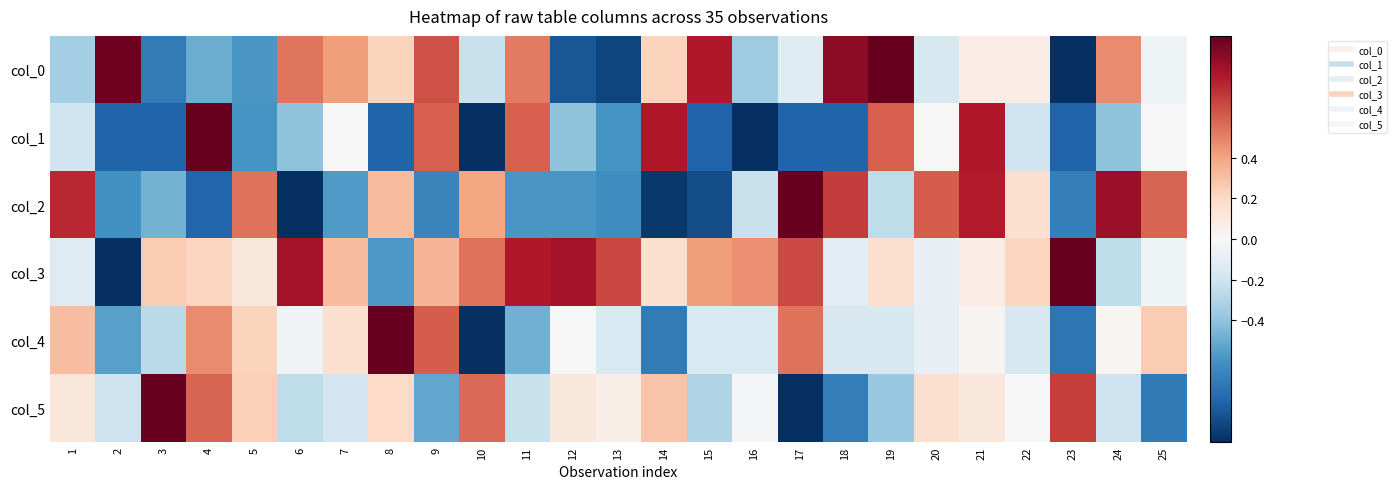

Reading right to left, what are all the values shown in this chart?

col_0: 25=-0.0	24=0.5	23=-1.0	22=0.1	21=0.1	20=-0.2	19=1.0	18=0.9	17=-0.1	16=-0.4	15=0.8	14=0.2	13=-0.9	12=-0.9	11=0.5	10=-0.2	9=0.6	8=0.2	7=0.4	6=0.5	5=-0.6	4=-0.5	3=-0.7	2=1.0	1=-0.3
col_1: 25=0.0	24=-0.4	23=-0.8	22=-0.2	21=0.8	20=0.0	19=0.6	18=-0.8	17=-0.8	16=-1.0	15=-0.8	14=0.8	13=-0.6	12=-0.4	11=0.6	10=-1.0	9=0.6	8=-0.8	7=0.0	6=-0.4	5=-0.6	4=1.0	3=-0.8	2=-0.8	1=-0.2
col_2: 25=0.6	24=0.9	23=-0.7	22=0.2	21=0.8	20=0.6	19=-0.3	18=0.7	17=1.0	16=-0.2	15=-0.9	14=-1.0	13=-0.6	12=-0.6	11=-0.6	10=0.4	9=-0.7	8=0.3	7=-0.6	6=-1.0	5=0.5	4=-0.8	3=-0.5	2=-0.6	1=0.8
col_3: 25=-0.0	24=-0.3	23=1.0	22=0.2	21=0.1	20=-0.1	19=0.2	18=-0.1	17=0.7	16=0.5	15=0.4	14=0.2	13=0.7	12=0.8	11=0.8	10=0.5	9=0.3	8=-0.6	7=0.3	6=0.8	5=0.1	4=0.2	3=0.3	2=-1.0	1=-0.1
col_4: 25=0.2	24=0.0	23=-0.7	22=-0.2	21=0.0	20=-0.1	19=-0.2	18=-0.2	17=0.5	16=-0.2	15=-0.2	14=-0.7	13=-0.2	12=0.0	11=-0.5	10=-1.0	9=0.6	8=1.0	7=0.2	6=-0.0	5=0.2	4=0.5	3=-0.3	2=-0.5	1=0.3
col_5: 25=-0.7	24=-0.2	23=0.7	22=0.0	21=0.1	20=0.2	19=-0.4	18=-0.7	17=-1.0	16=-0.0	15=-0.3	14=0.3	13=0.1	12=0.1	11=-0.2	10=0.6	9=-0.5	8=0.2	7=-0.2	6=-0.3	5=0.2	4=0.6	3=1.0	2=-0.2	1=0.1